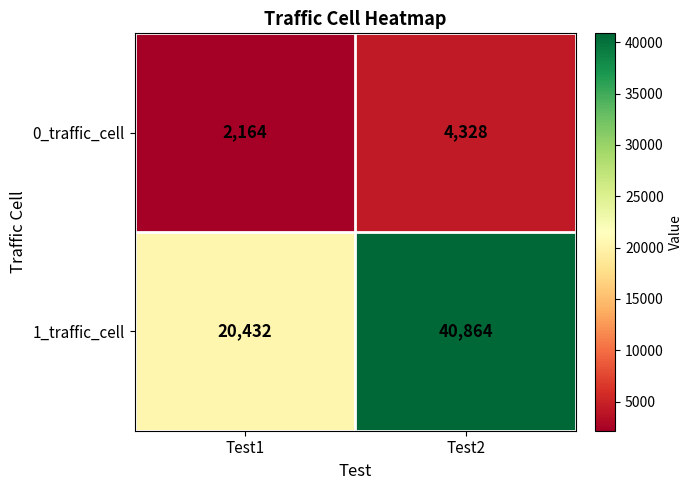

Reading left to right, what are all the values shown in this chart?

0_traffic_cell: 2164	4328
1_traffic_cell: 20432	40864